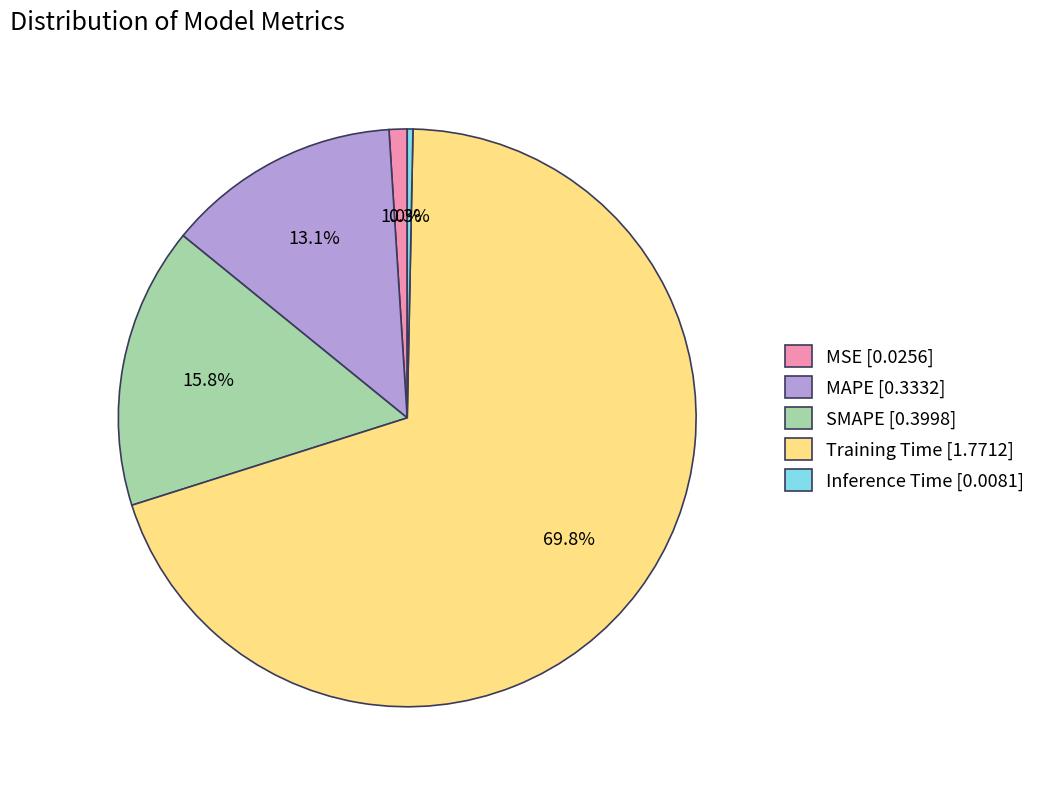

Rank the categories by value from highest to lowest.

Training Time, SMAPE, MAPE, MSE, Inference Time